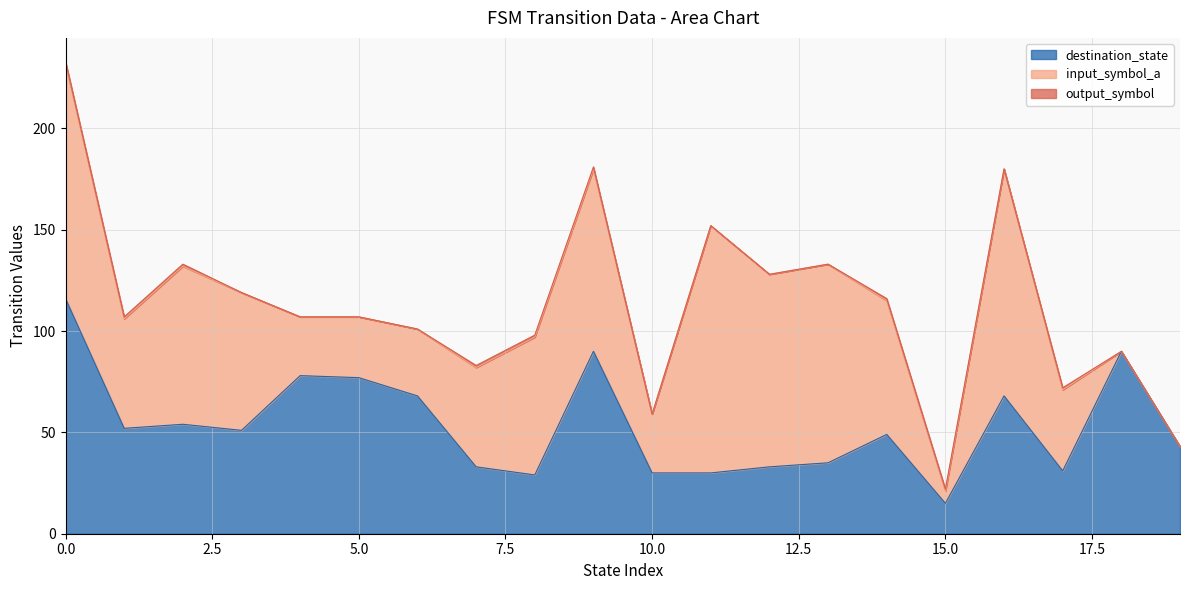

True or false: input_symbol_a and output_symbol cross at least once.

False